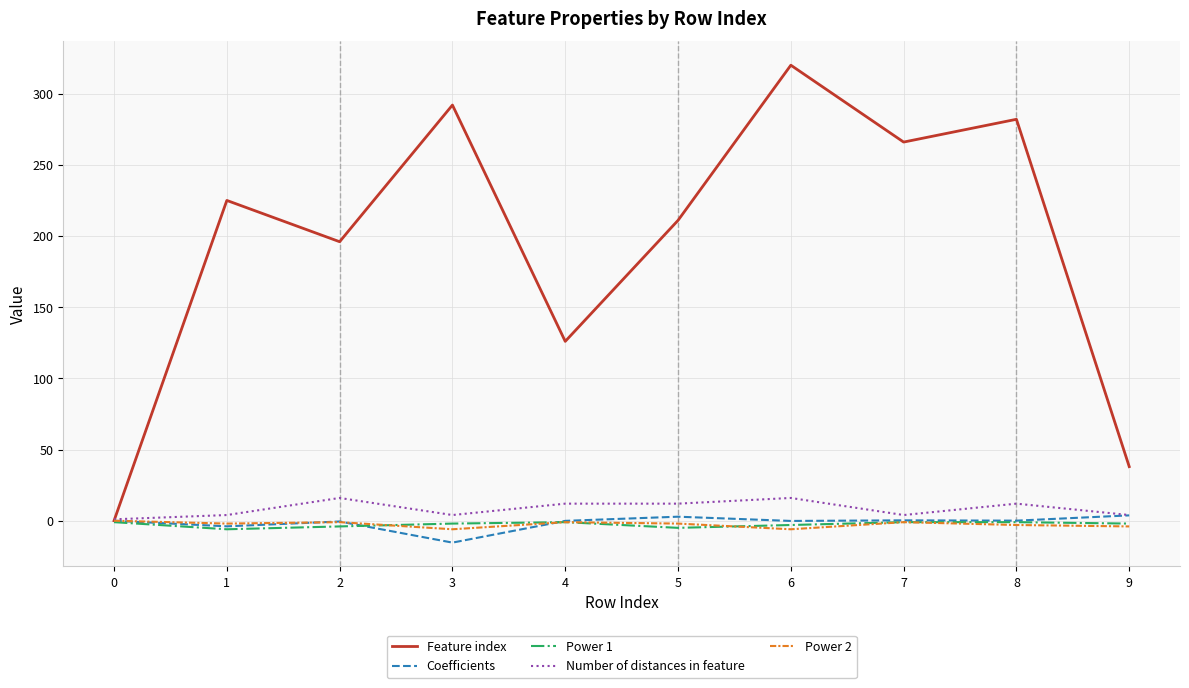

What is the minimum value for Coefficients?

-15.4